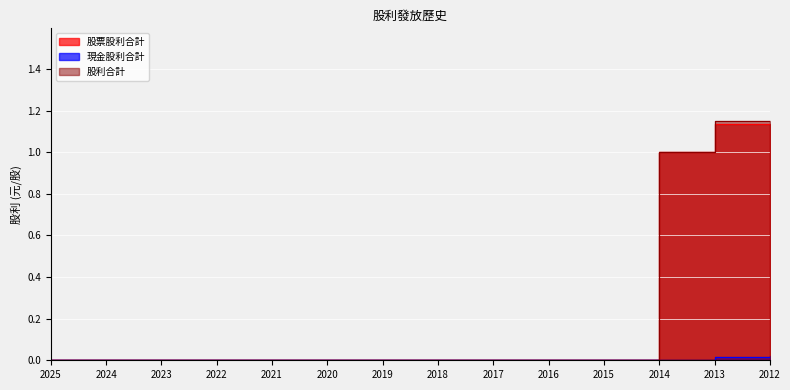

Reading left to right, extract all data points from this chart.

股票股利合計: 2025=0.0	2024=0.0	2023=0.0	2022=0.0	2021=0.0	2020=0.0	2019=0.0	2018=0.0	2017=0.0	2016=0.0	2015=0.0	2014=1.0	2013=1.1	2012=0.2
現金股利合計: 2025=0.0	2024=0.0	2023=0.0	2022=0.0	2021=0.0	2020=0.0	2019=0.0	2018=0.0	2017=0.0	2016=0.0	2015=0.0	2014=0.0	2013=0.0	2012=0.0
股利合計: 2025=0.0	2024=0.0	2023=0.0	2022=0.0	2021=0.0	2020=0.0	2019=0.0	2018=0.0	2017=0.0	2016=0.0	2015=0.0	2014=1.0	2013=1.1	2012=0.2